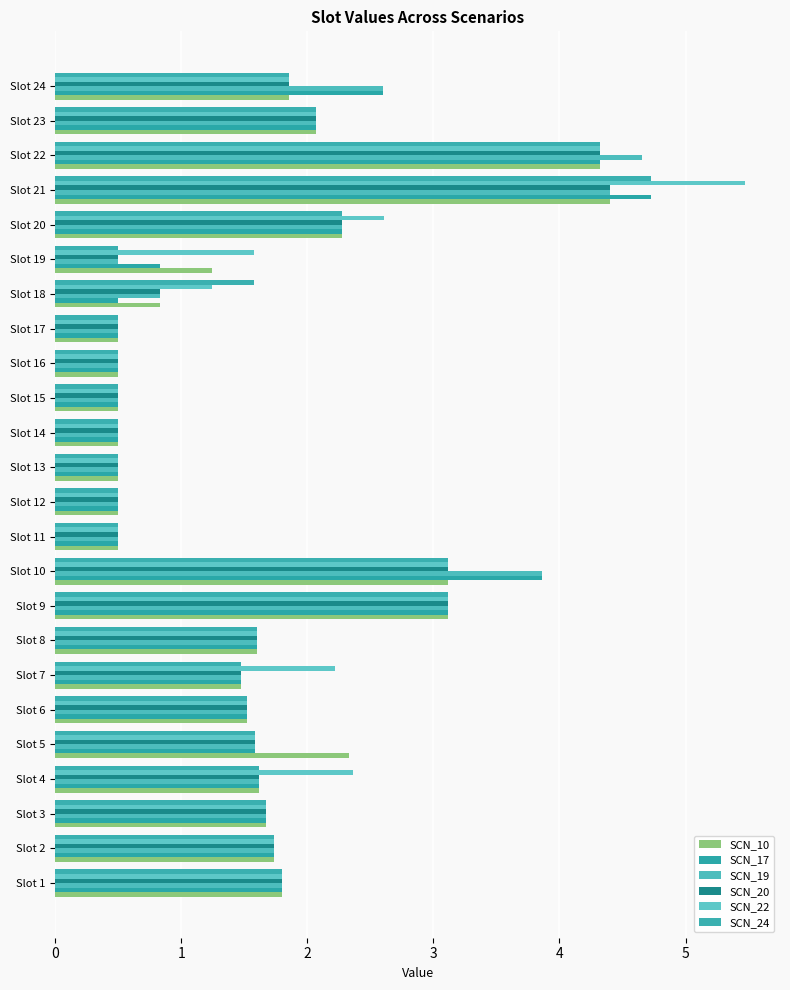

How many data points does each series have?

24